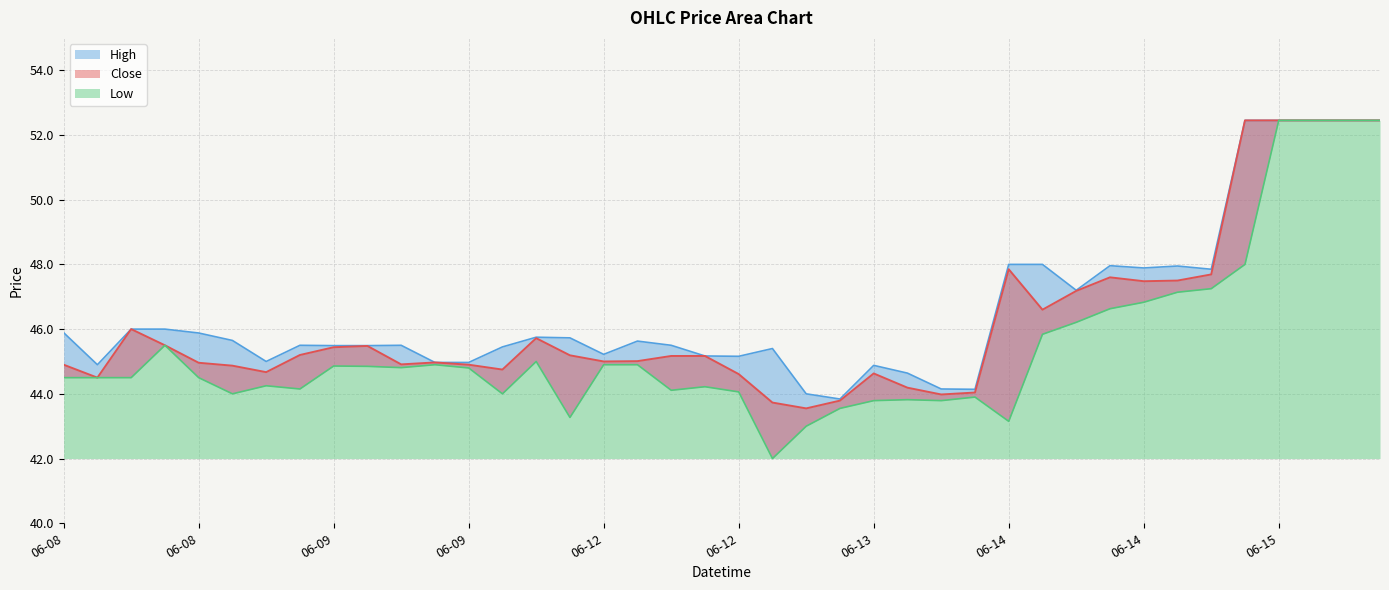

True or false: Low and High intersect in this chart.

False